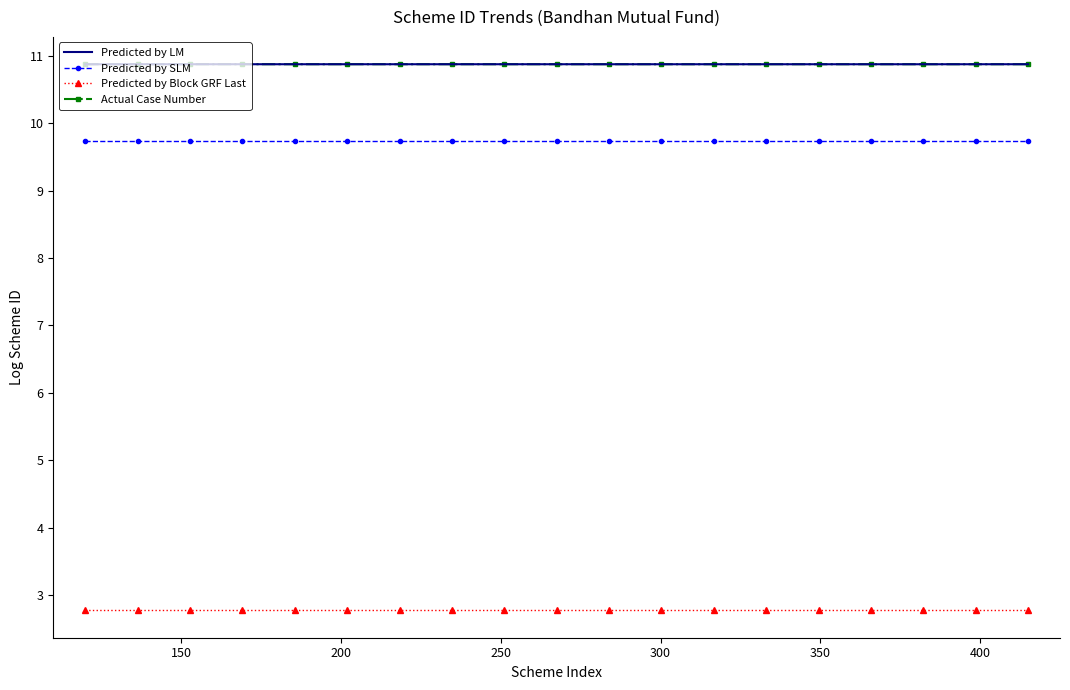

What is the maximum value for Actual Case Number?

10.9